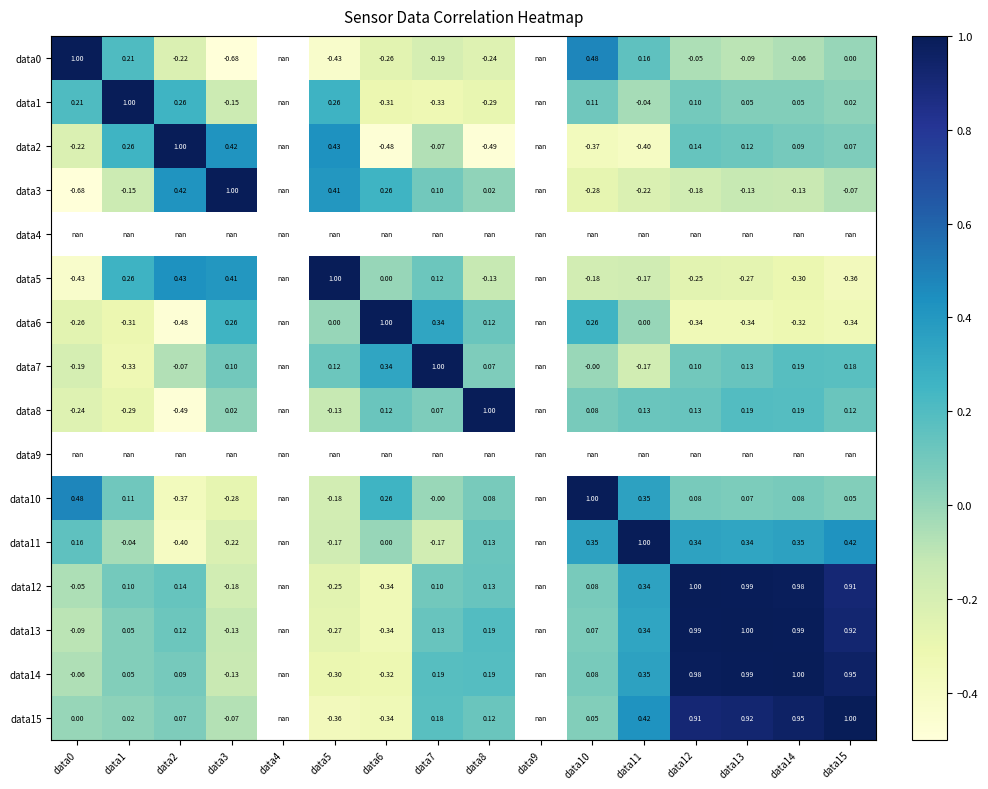

Between data4 and data11, which is larger?

data11